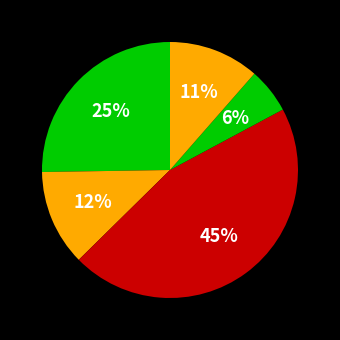

Which category has the biggest portion of the pie?

PODIATRY